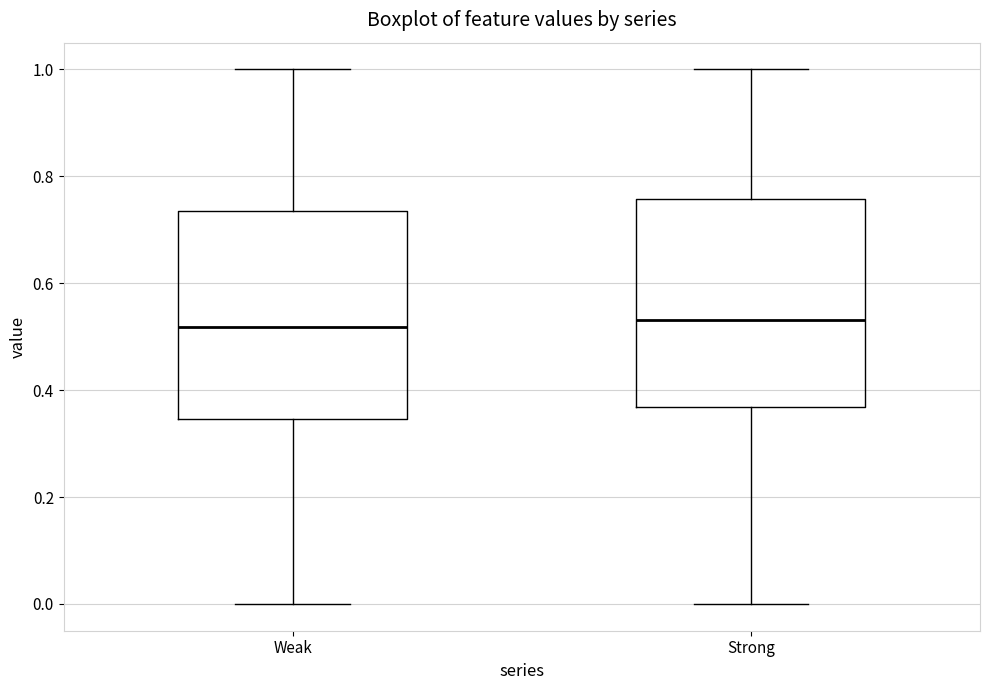

Reading left to right, transcribe this box plot: for each box, give where its median line is, the range the box spans, and where its two whiskers end, as read against the y-axis. The values are not printed on the chart, so give them approximately, as read against the axis.

Weak: median 0.52, box 0.34 to 0.74, whiskers 0.00 to 1.00
Strong: median 0.54, box 0.36 to 0.76, whiskers 0.00 to 1.00